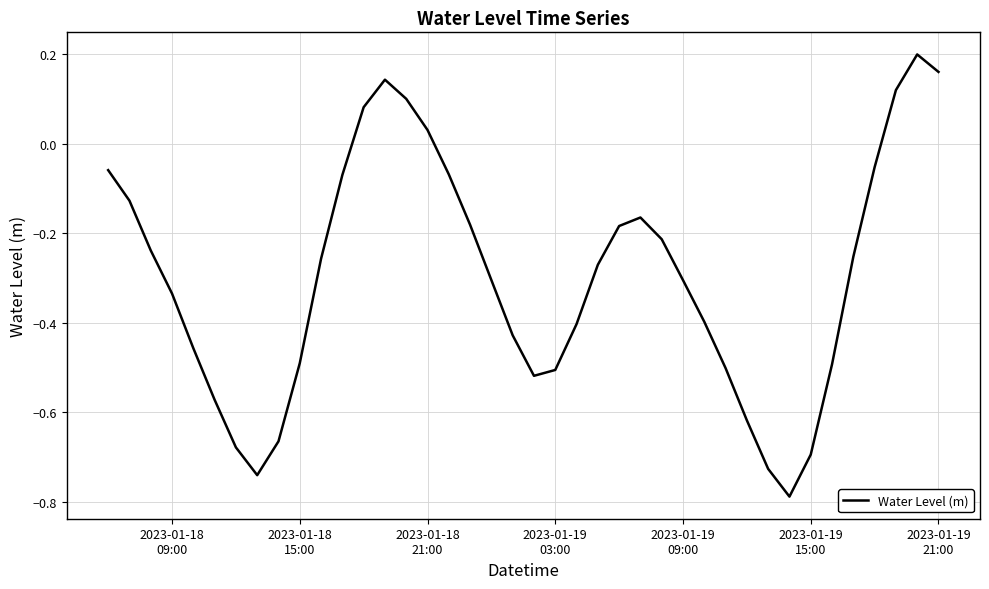

What is the difference between the maximum and minimum values?

1.0